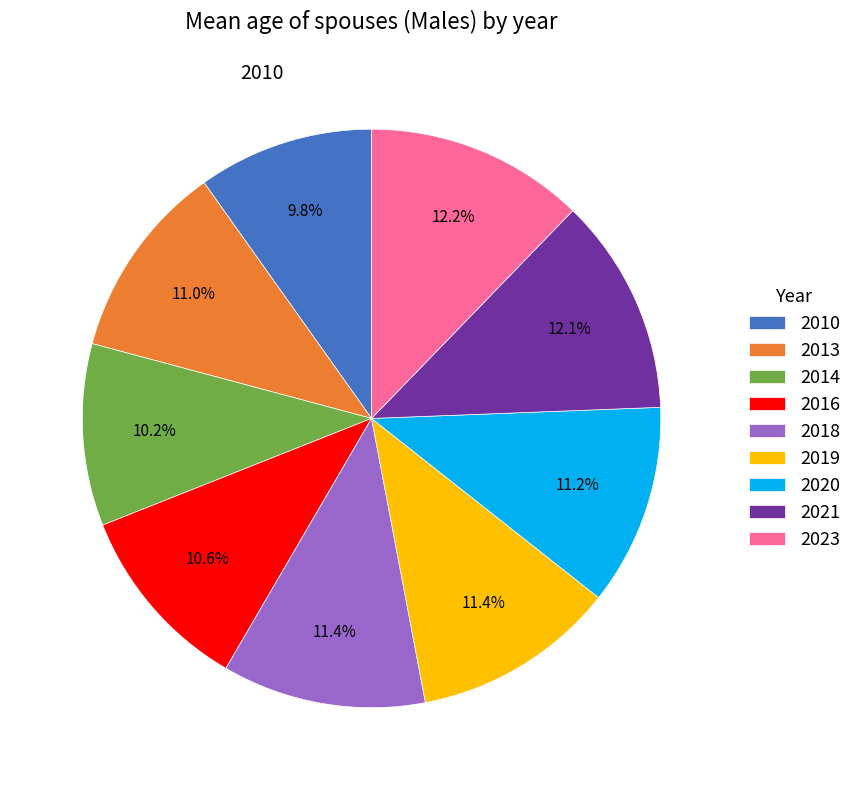

Does any single category account for the majority?

No